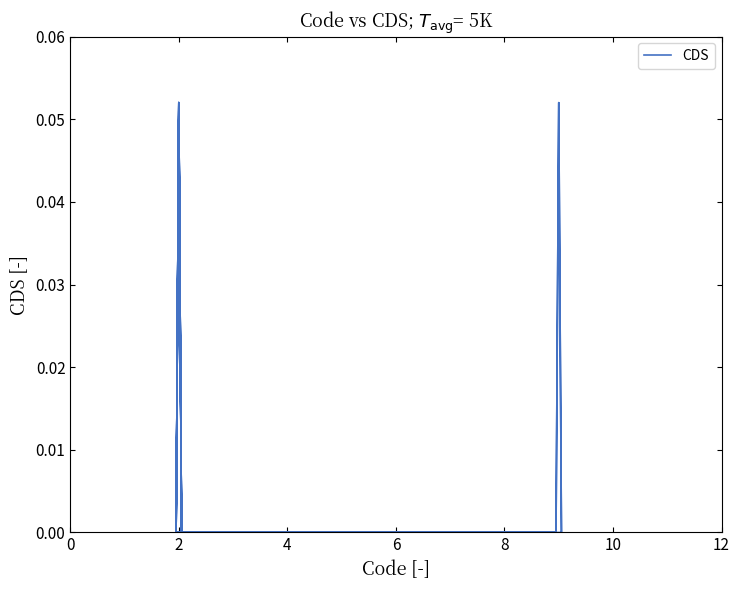

True or false: there are more than 2 points higher than both neighbors.

True